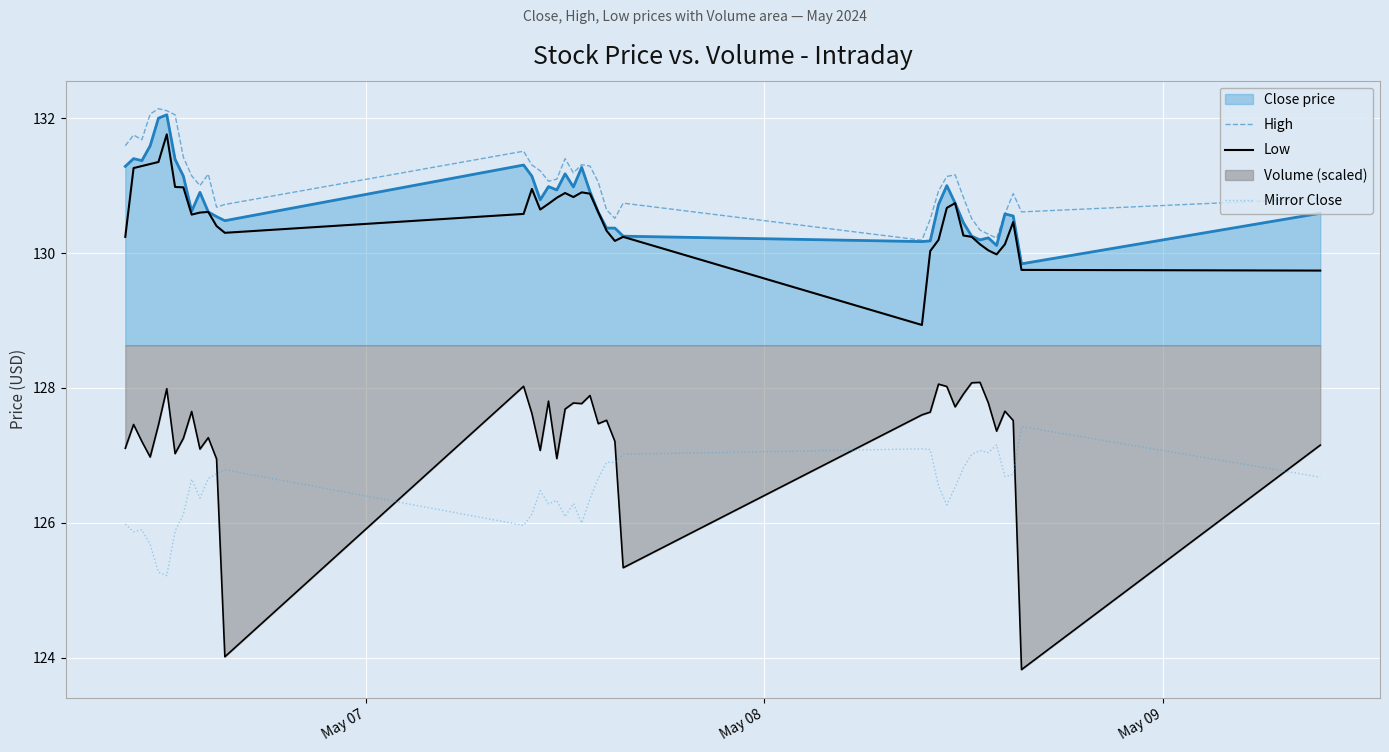

How many data points does each series have?

40